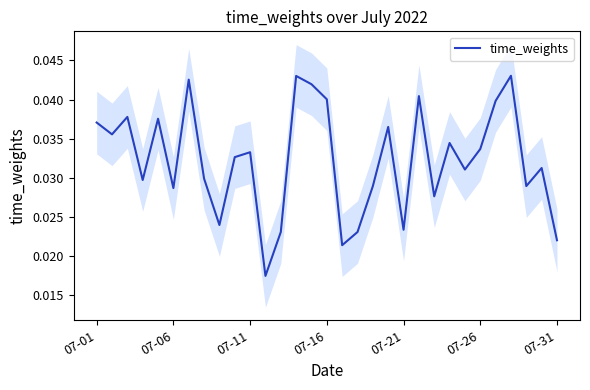

At which category does the chart reach its minimum across all series?

11